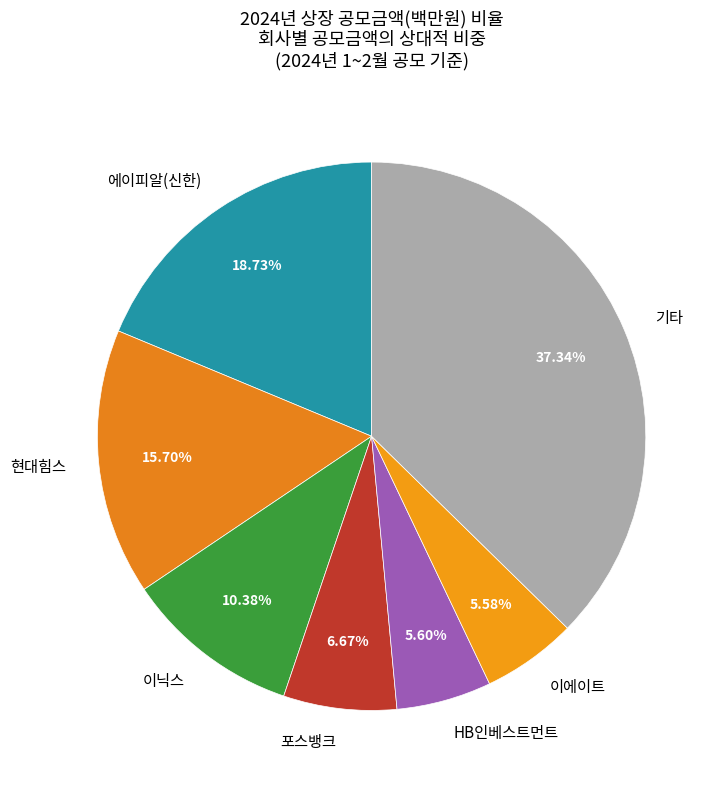

Do 기타 and HB인베스트먼트 together represent more than half of the pie?

No